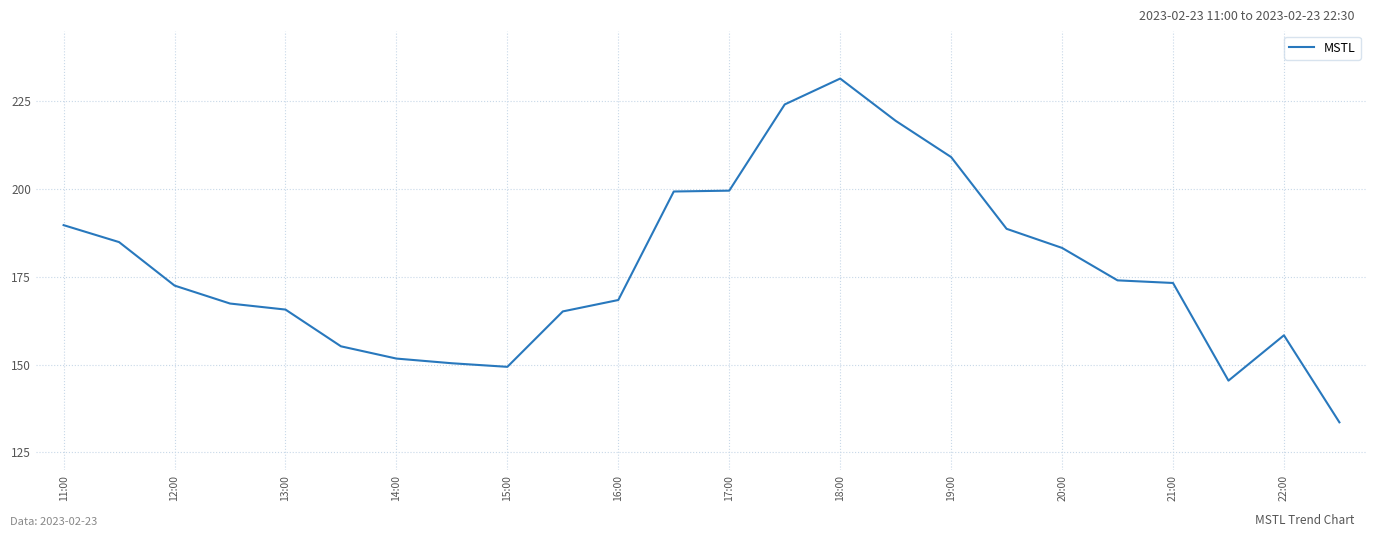

What is the minimum value shown in the chart?

133.6